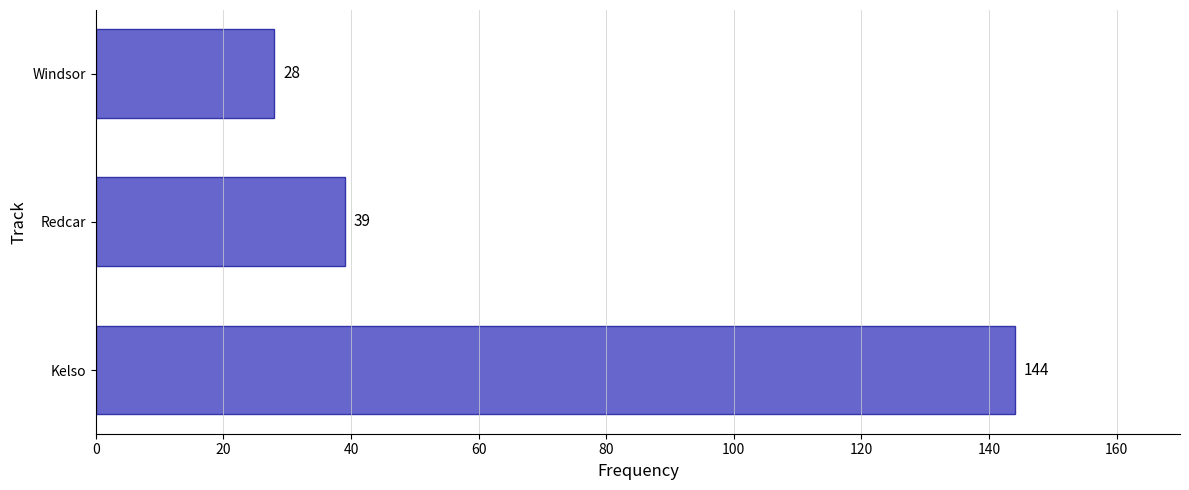

What is the sum of all values?

211